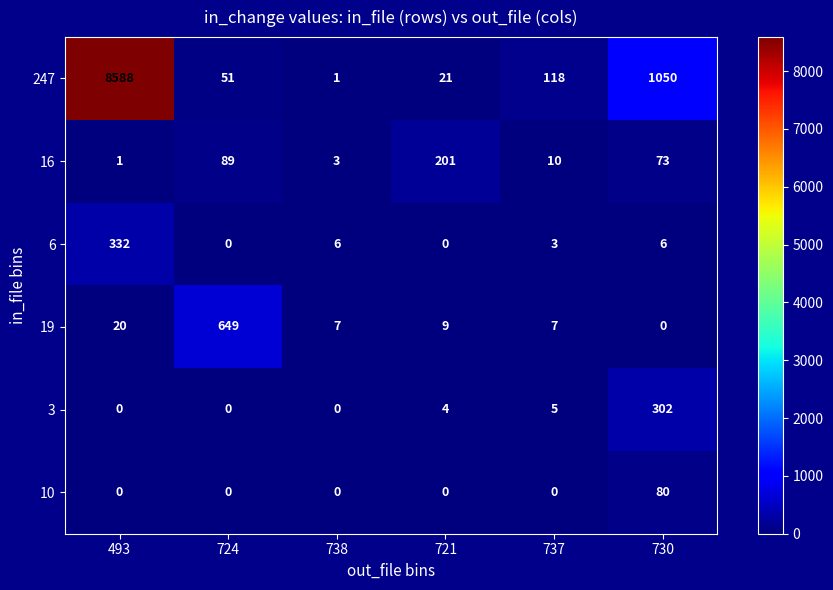

Which series has the largest total across all categories?

247